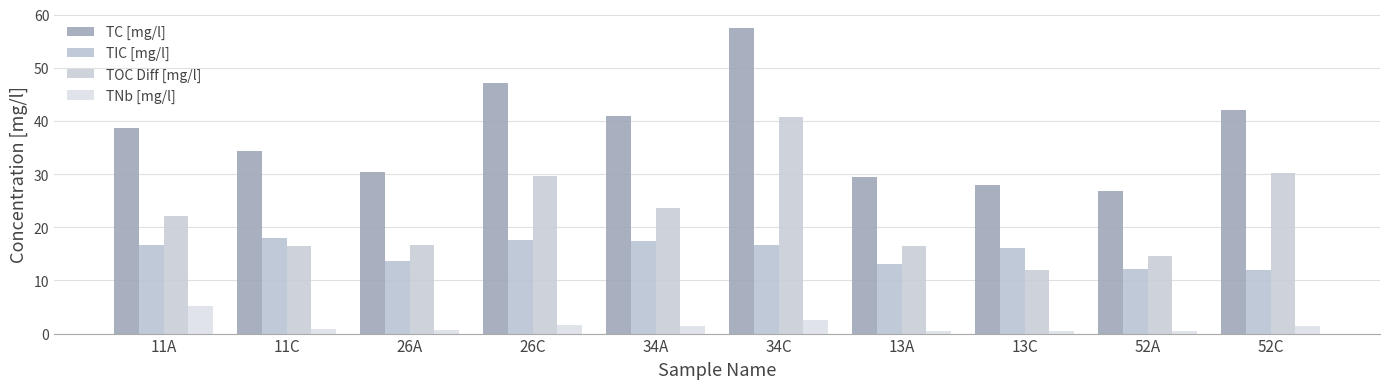

Does the chart contain stacked bars?

No